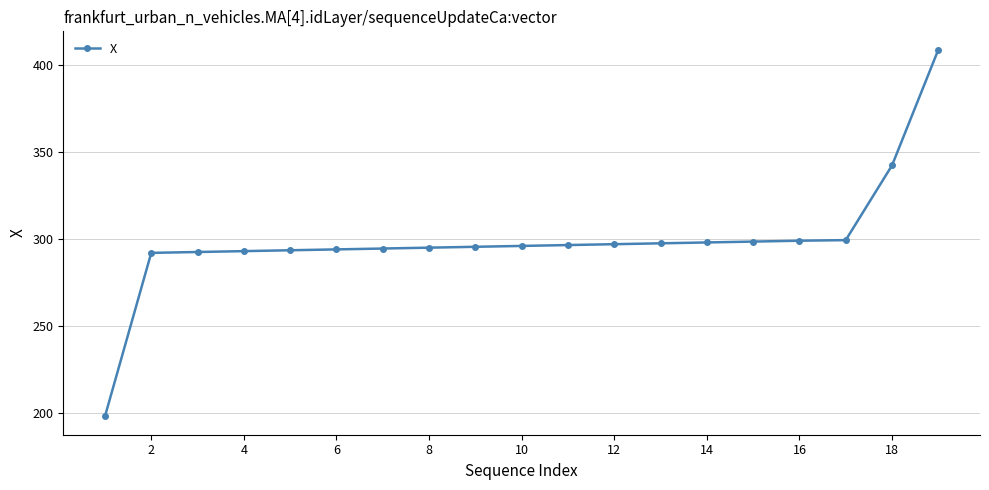

What is the sum of all values?

5682.8